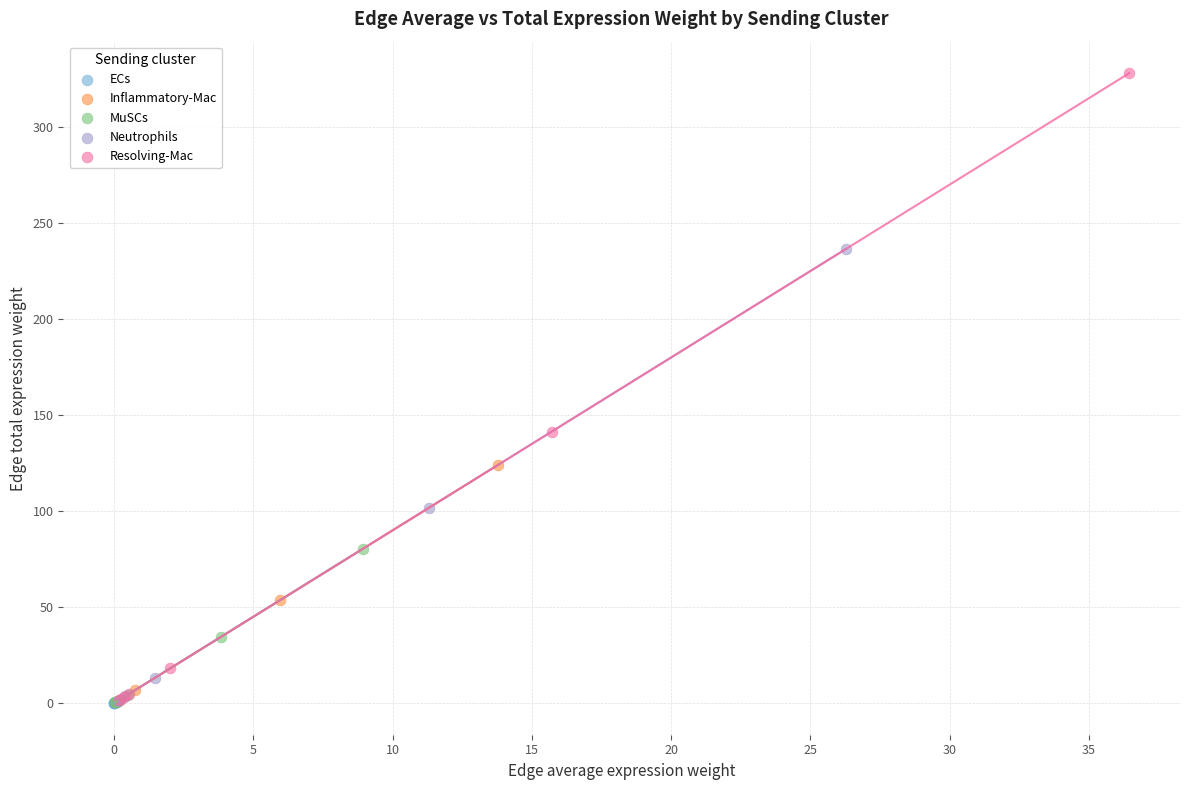

Which series contains the highest Y value?

Resolving-Mac